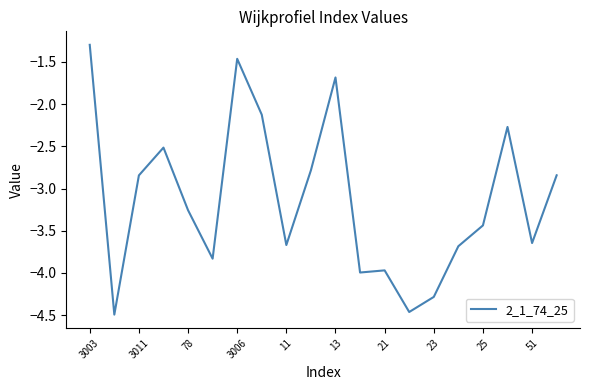

What is the maximum value shown in the chart?

-1.3